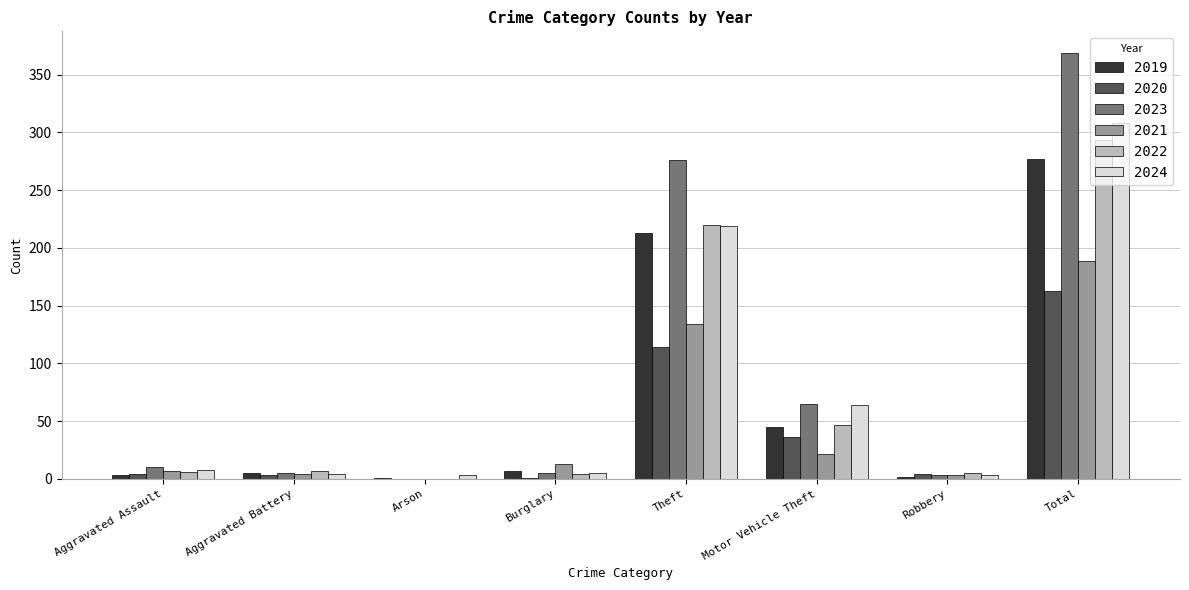

At which label does 2023 reach its peak?

Total